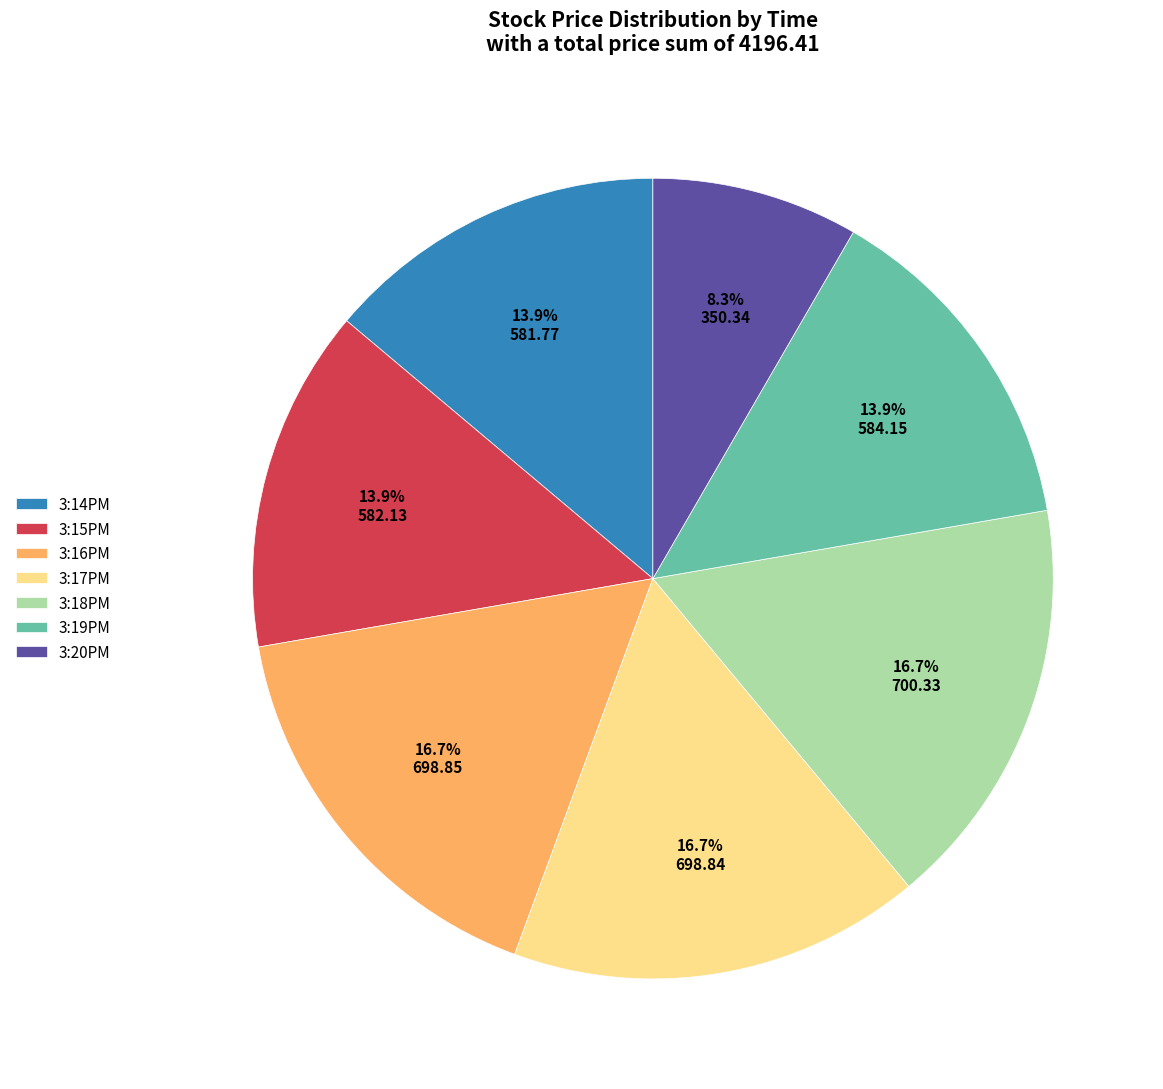

Is it true that 3:17PM is 22% of the pie?

False